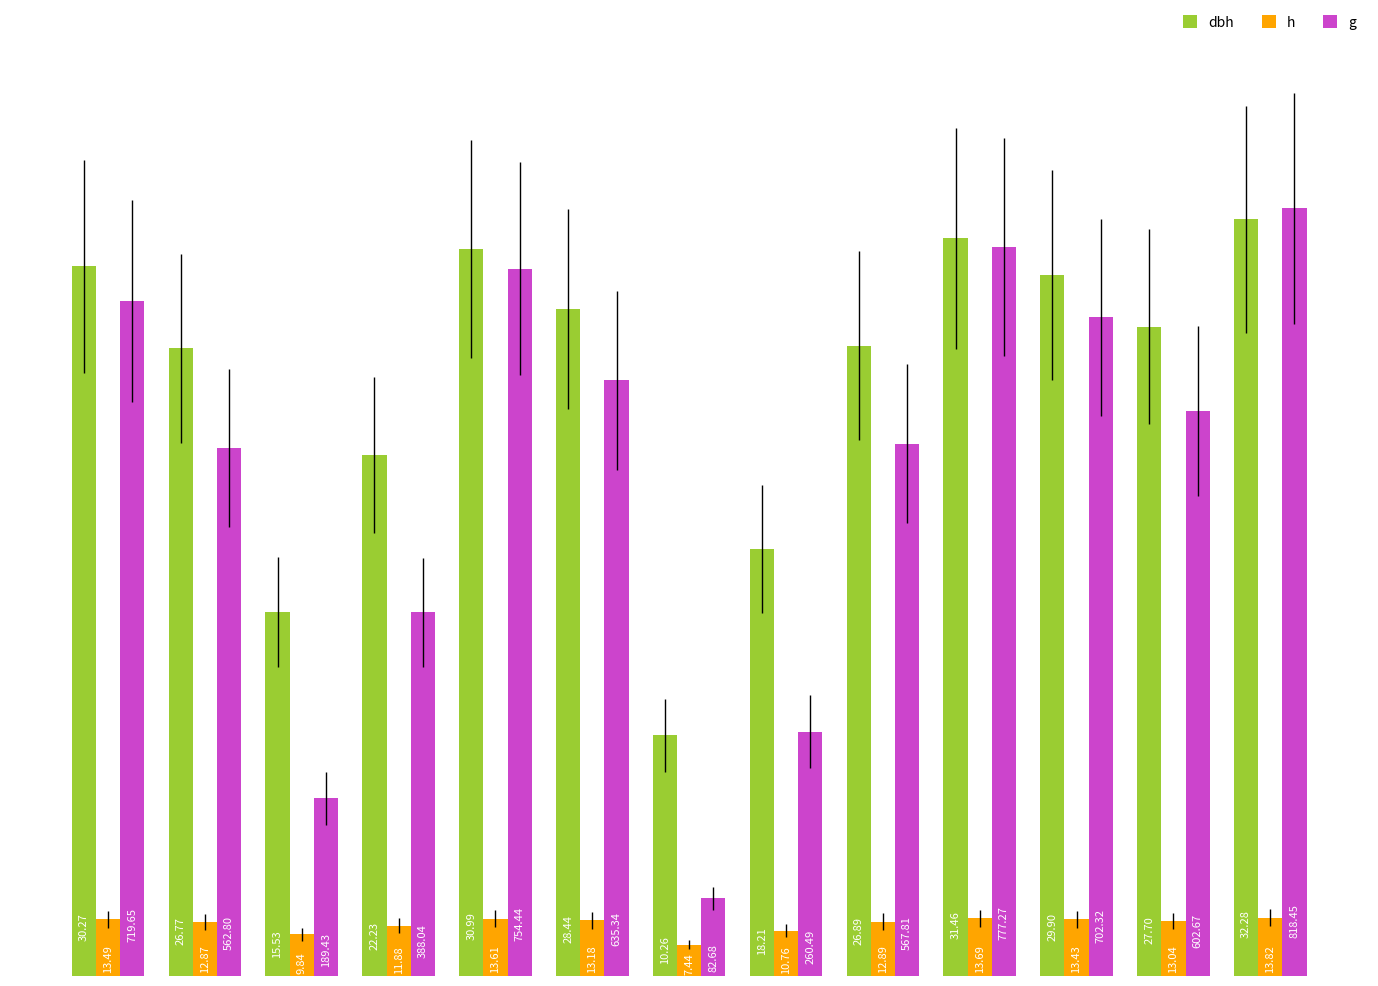

How many bars are there in each group?

3